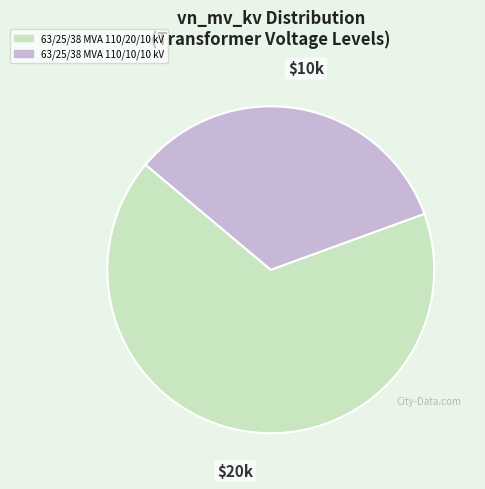

Which category has the biggest portion of the pie?

63/25/38 MVA 110/20/10 kV